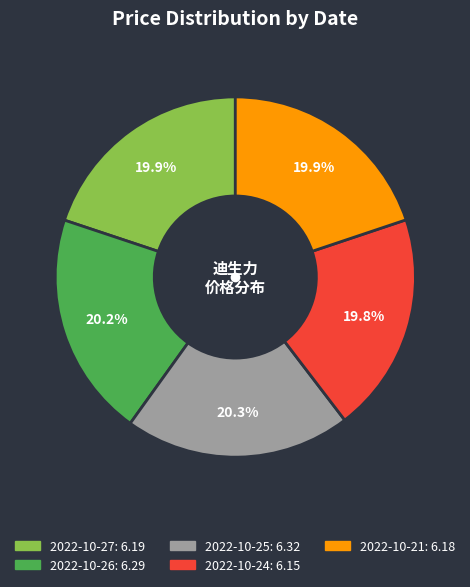

What is the ratio of the value at 2022-10-24 to the value at 2022-10-21?

1.0